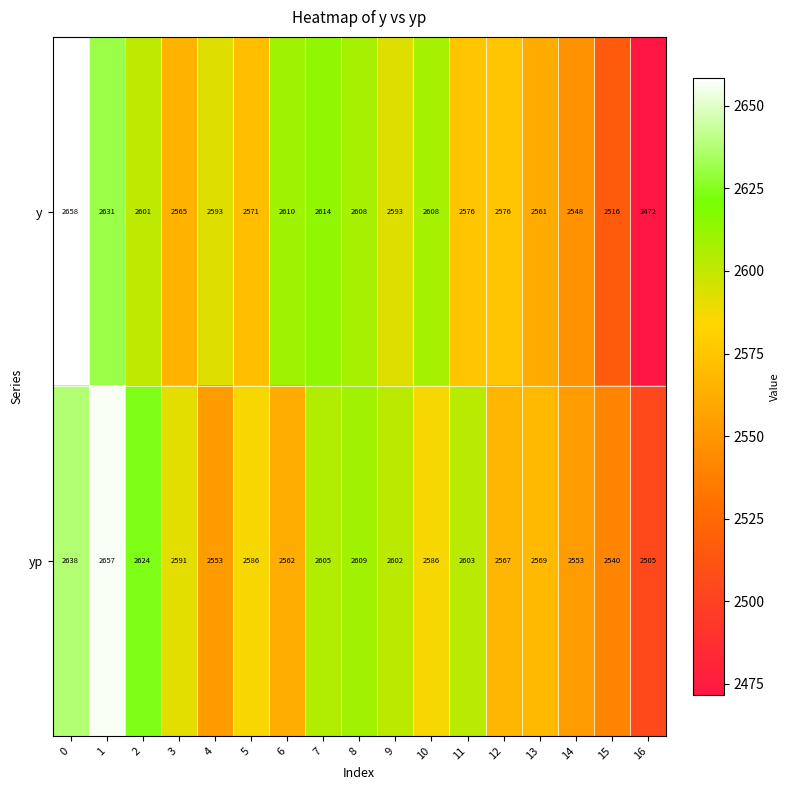

Read the y value at 1, to the nearest 5.

2630